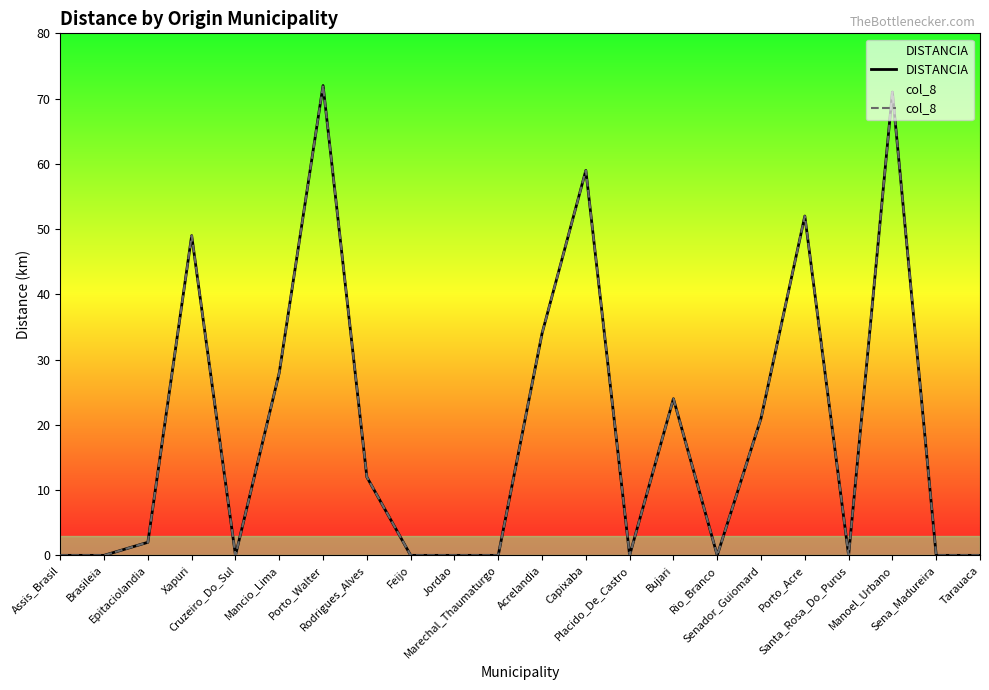

Where is col_8 nearest to the value 36?

Acrelandia